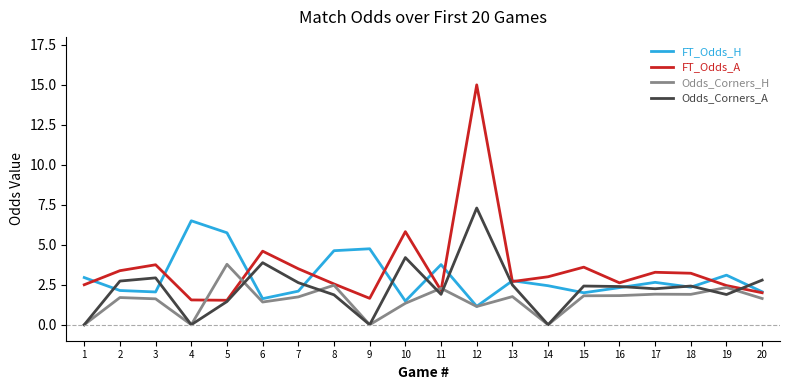

At 15, list the series in order from largest to smallest.

FT_Odds_A, Odds_Corners_A, FT_Odds_H, Odds_Corners_H